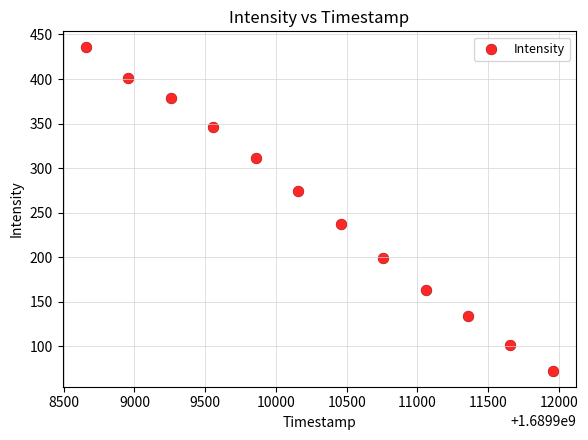

What is the range of X values (max minus min)?

3300.0